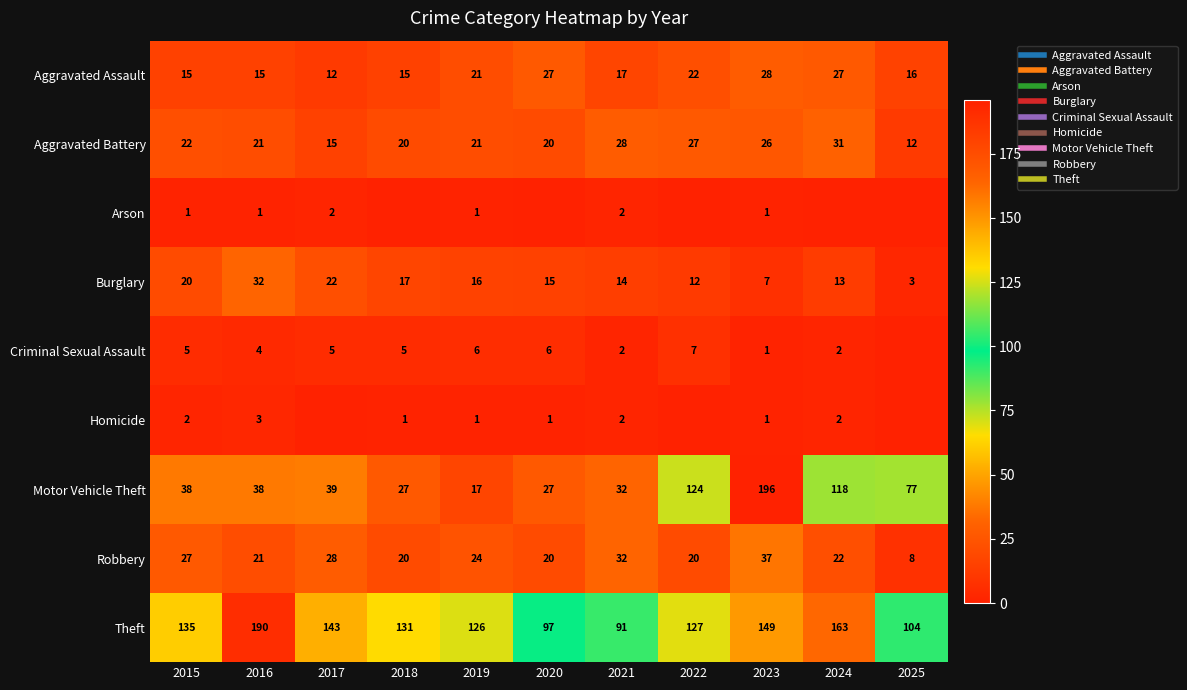

At which label is Arson closest to 1?

2015